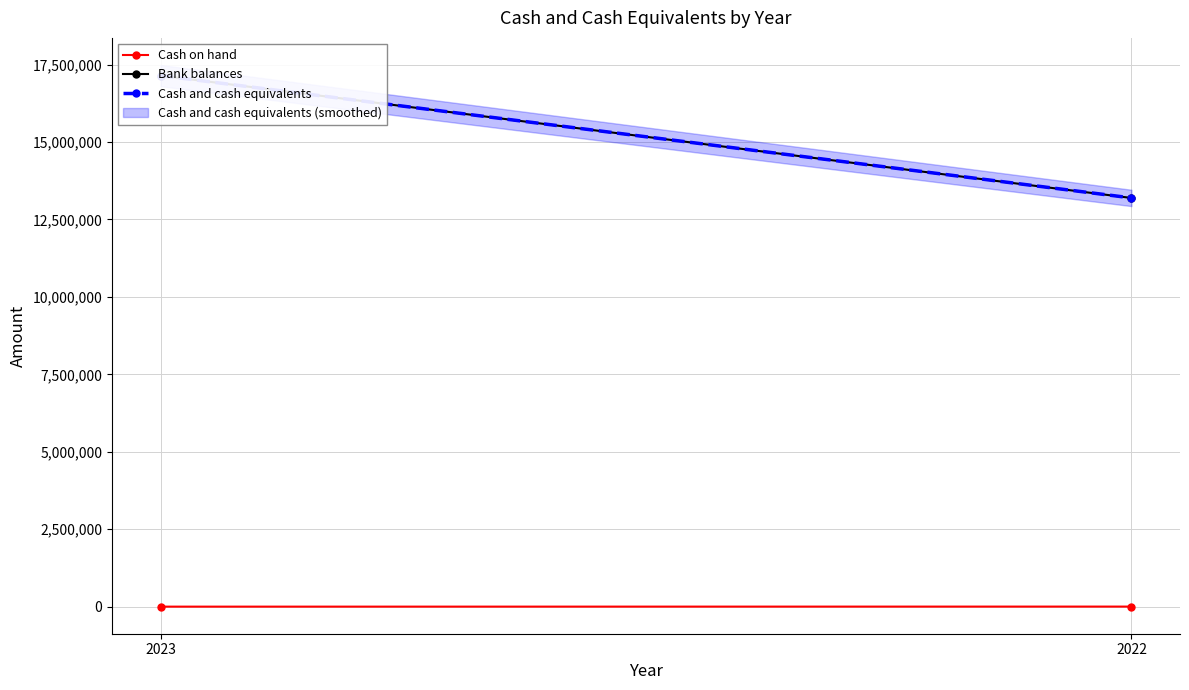

Rank the categories by Bank balances value from lowest to highest.

2022, 2023